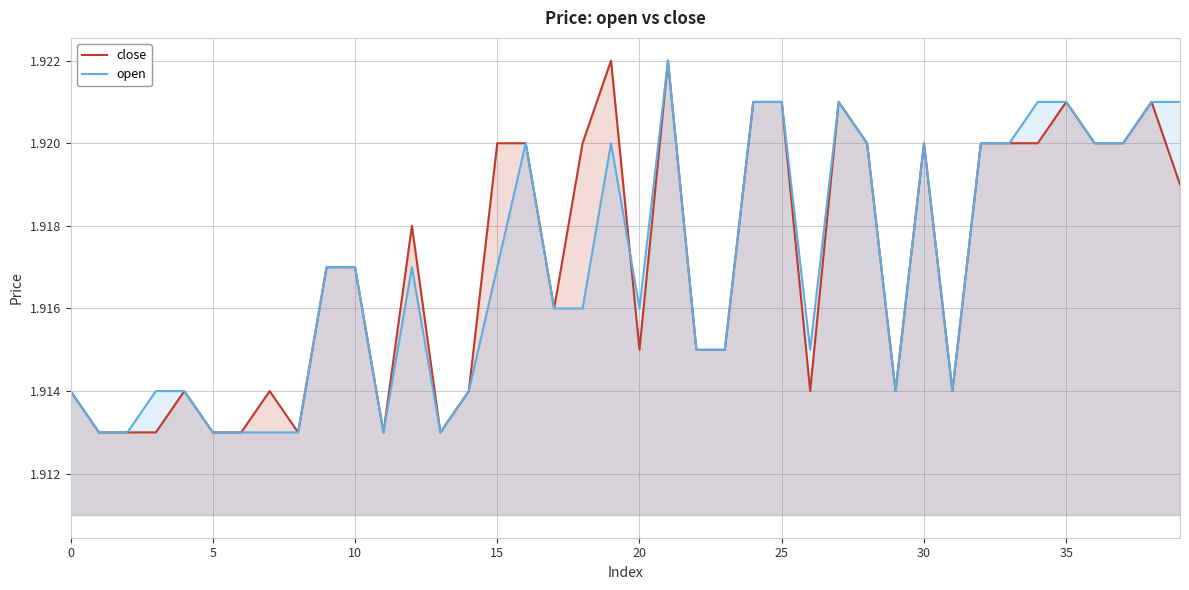

Rank the series by their maximum value, from highest to lowest.

close, open